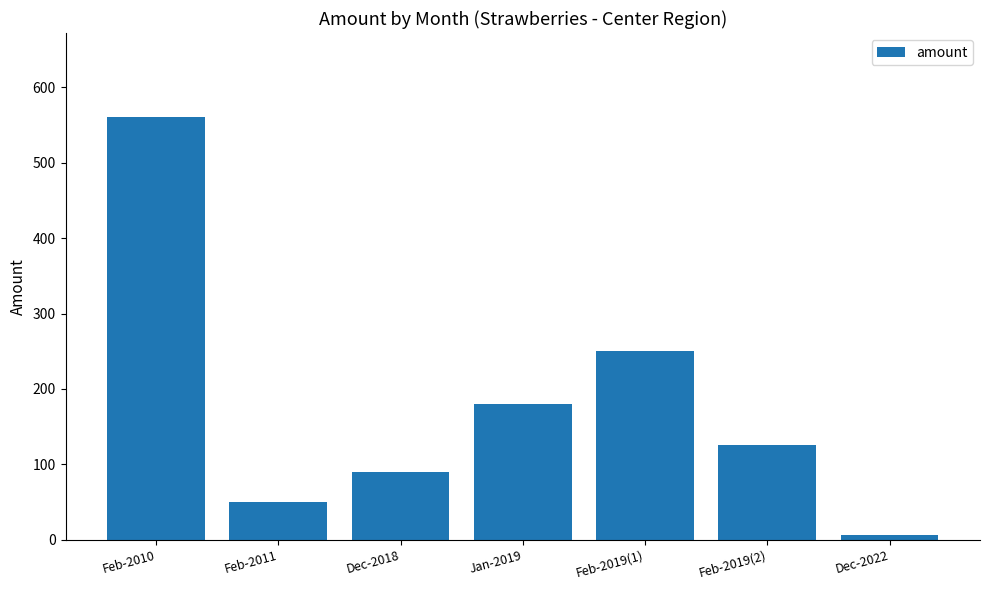

How many bars are there in total?

7